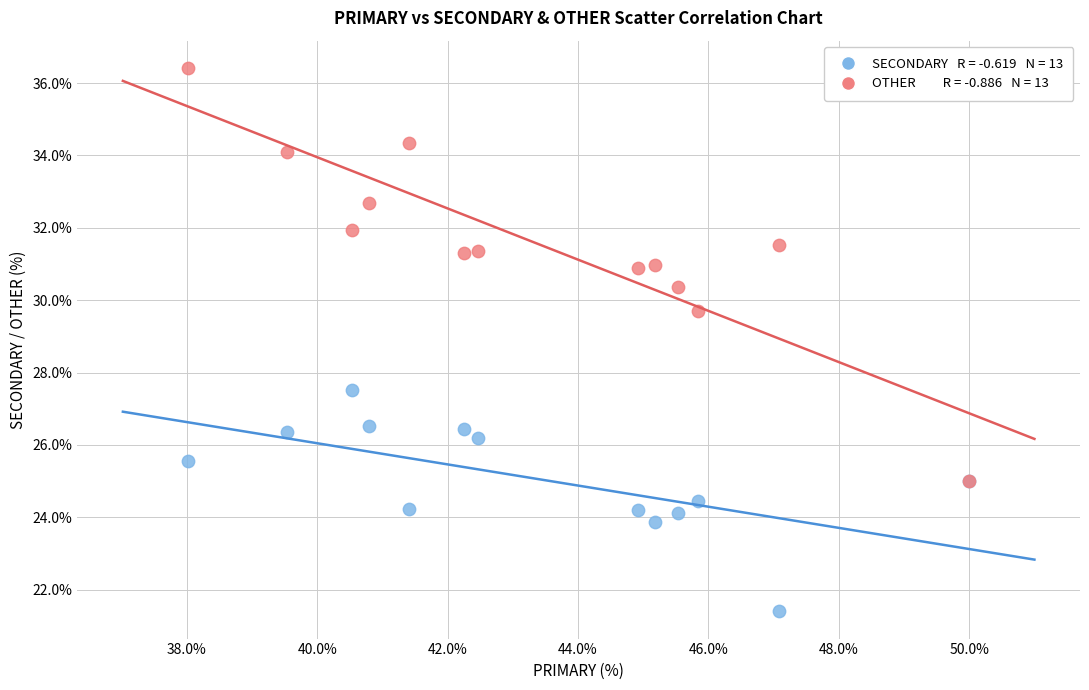

Across all series, what Y value is closest to 28?

27.5